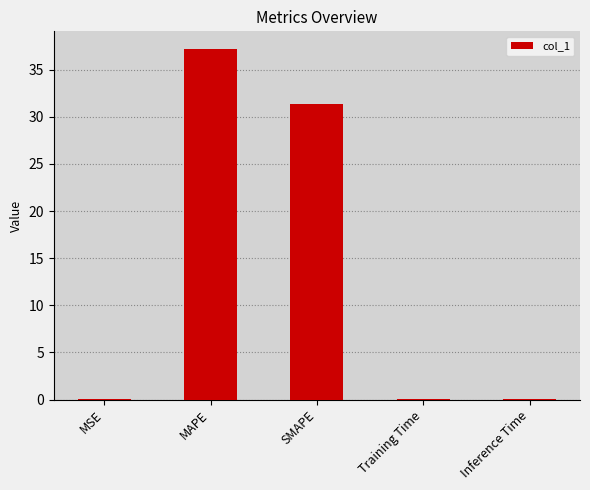

Where is the data nearest to the value 18?

SMAPE